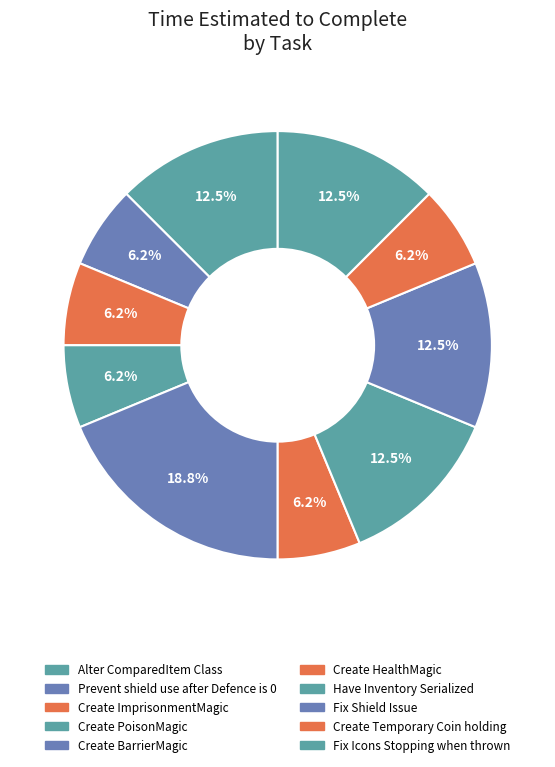

To the nearest percent, what is the difference between the largest and smallest slice percentages?

12%